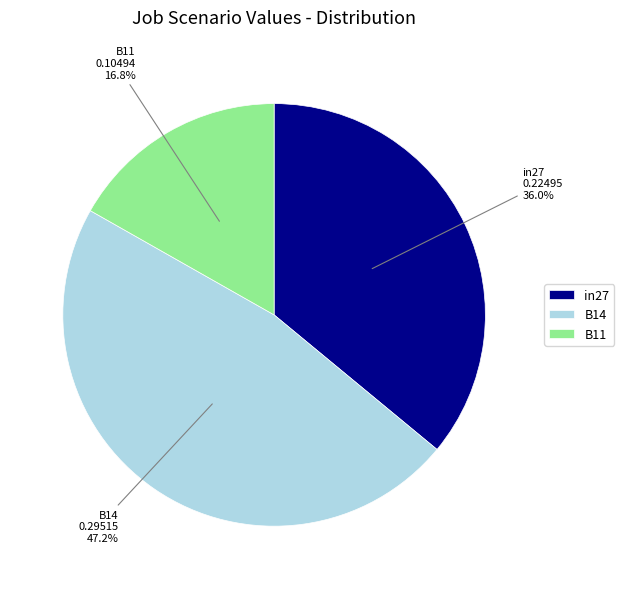

Does B11 account for over 50% of the chart?

No